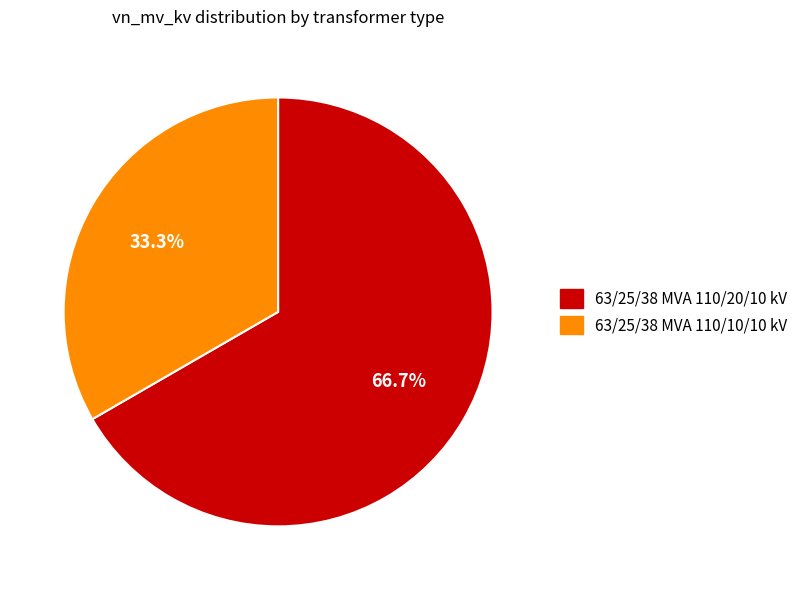

Which slice is the smallest?

63/25/38 MVA 110/10/10 kV